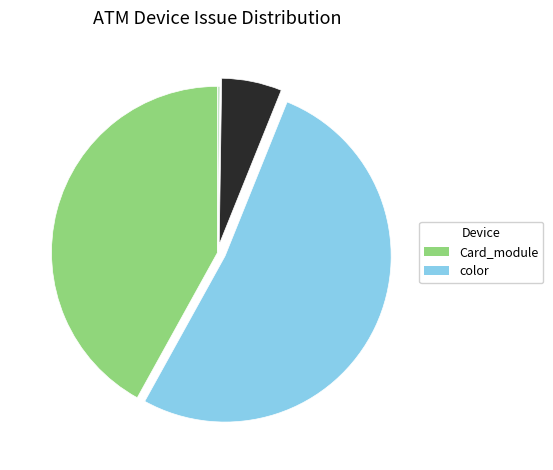

Is there a majority slice in this chart?

Yes